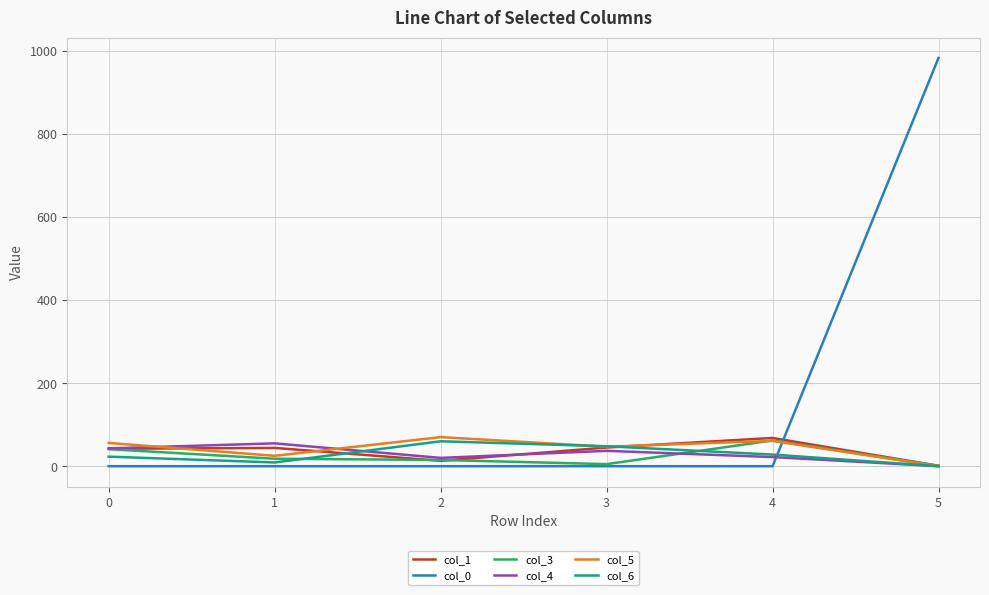

What is the sum of all col_6 values?

168